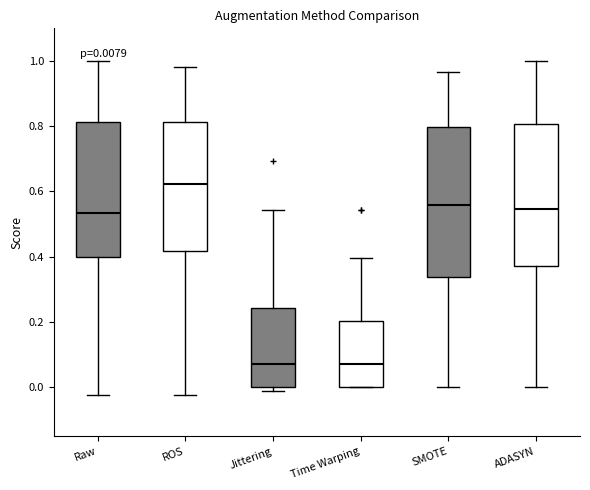

Comparing the boxes themselves (not the whiskers), which one is the tallest?

SMOTE